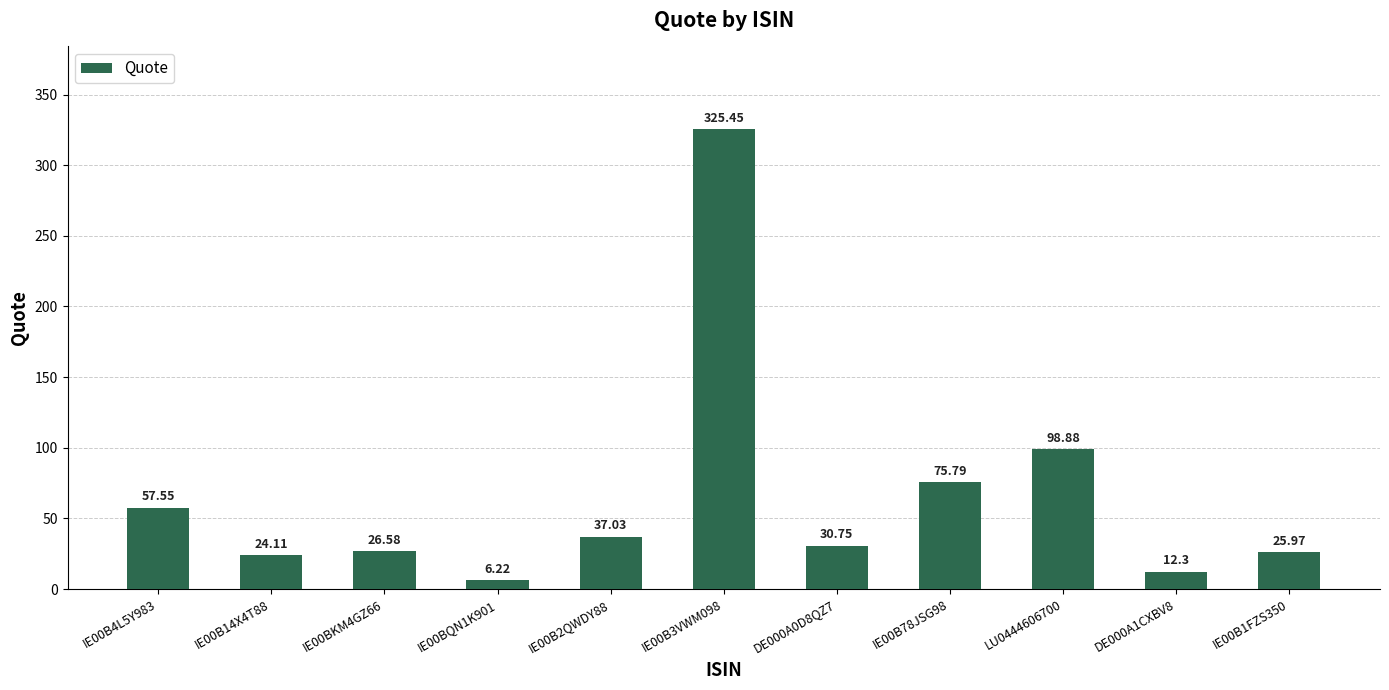

What is the change in value from IE00B3VWM098 to LU0444606700?

-226.6